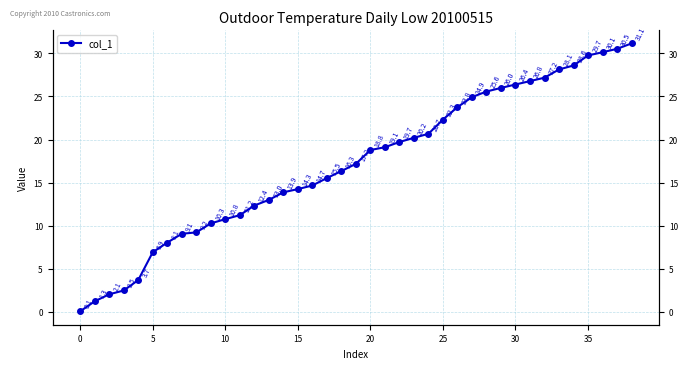

Reading right to left, what are all the values shown in this chart?

31.1	30.5	30.1	29.7	28.6	28.1	27.2	26.8	26.4	26.0	25.6	24.9	23.8	22.3	20.7	20.2	19.7	19.1	18.8	17.2	16.3	15.5	14.7	14.3	13.9	13.0	12.4	11.2	10.8	10.3	9.2	9.1	8.1	6.9	3.7	2.5	2.1	1.3	0.1